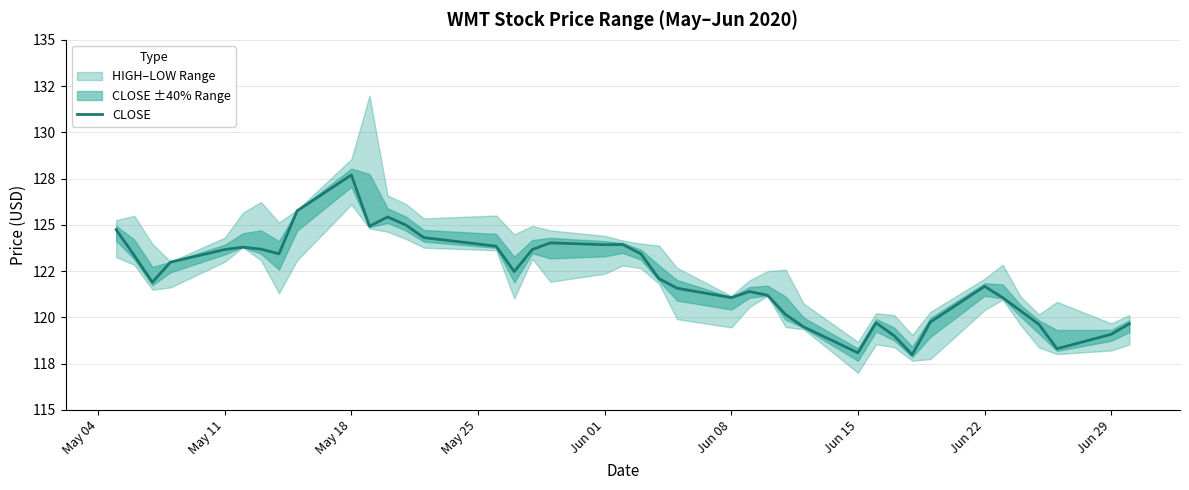

What is the minimum value shown in the chart?

118.0